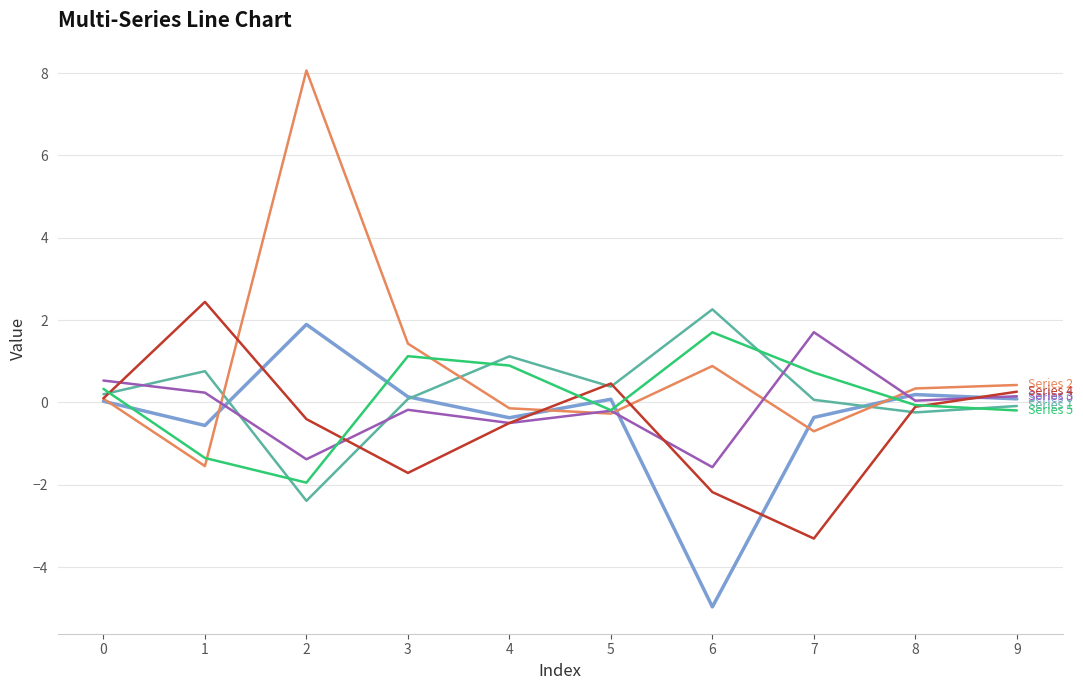

Which category has the lowest value across all series?

6